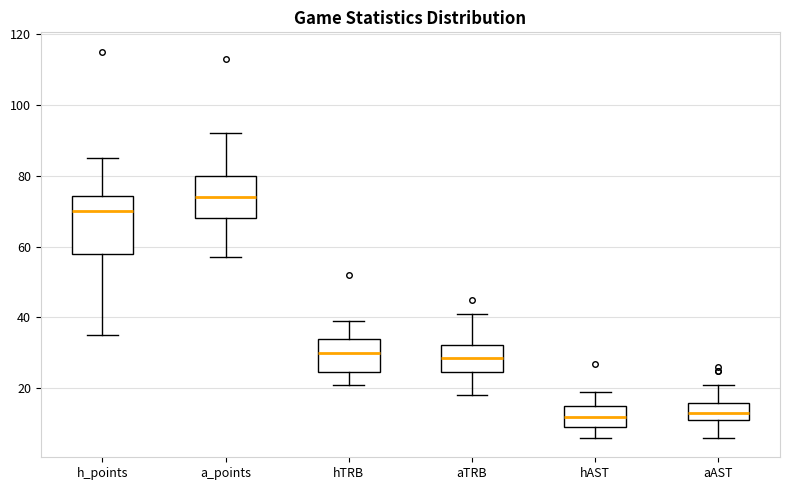

Comparing the boxes themselves (not the whiskers), which one is the tallest?

h_points